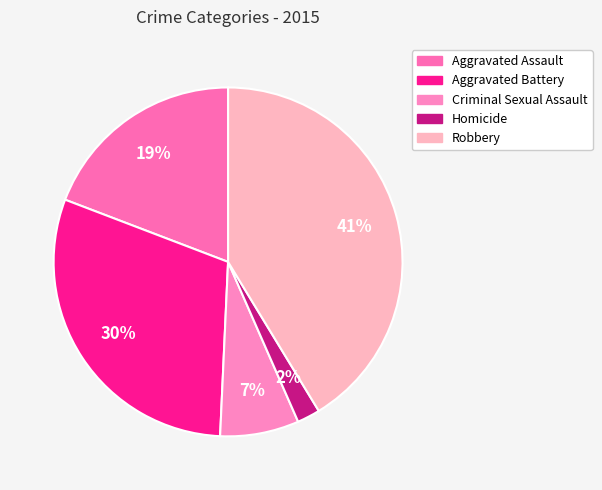

What percentage is the Criminal Sexual Assault slice, to the nearest percent?

7%